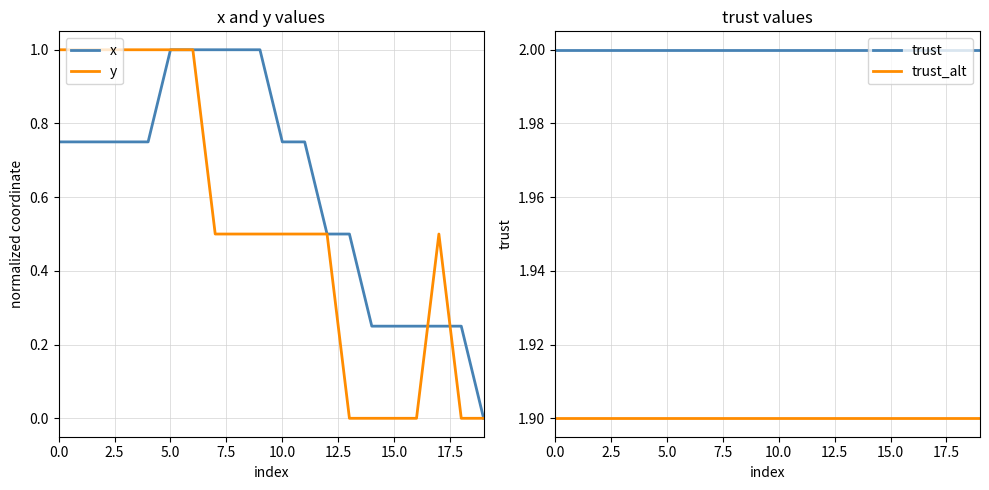

What is the minimum value for trust_alt?

1.9